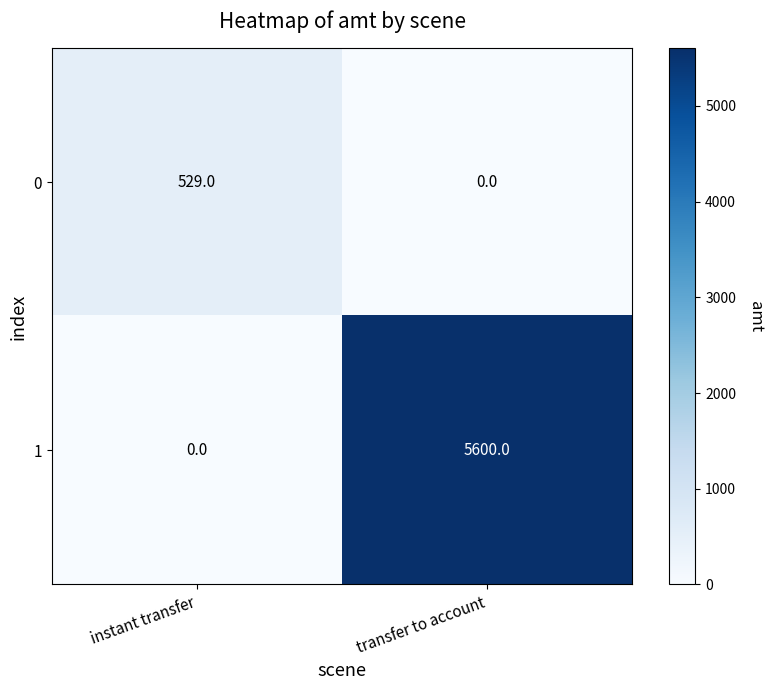

Which series has the largest range (max minus min)?

1